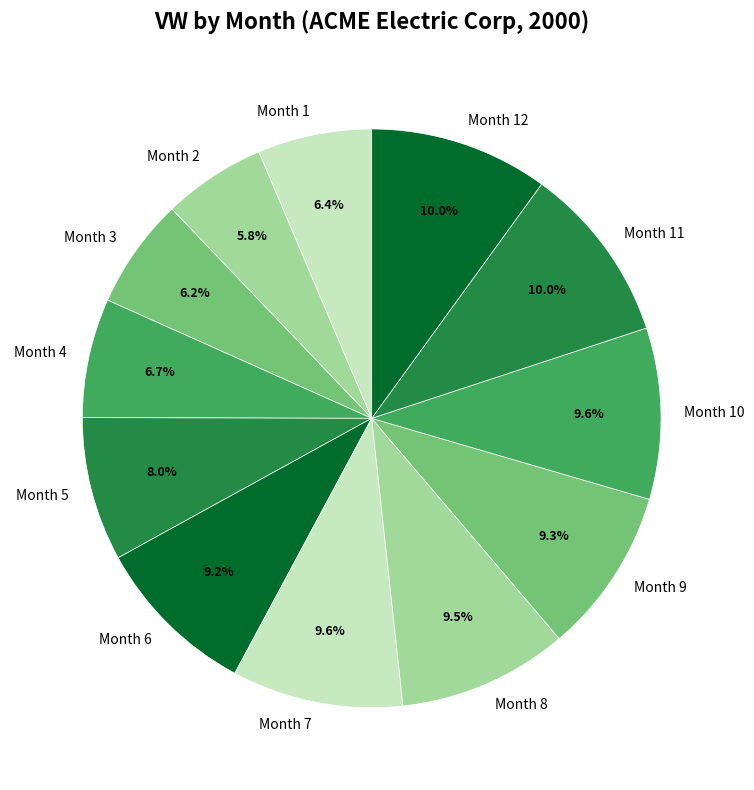

Is Month 4 the majority of the pie?

No